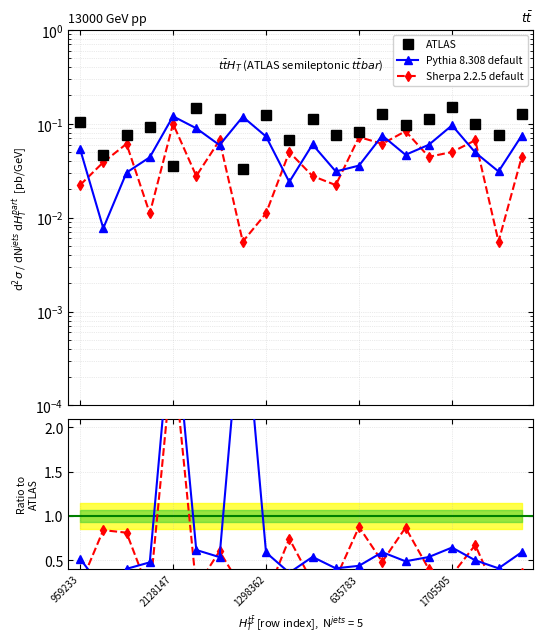

How many data points does each series have?

20